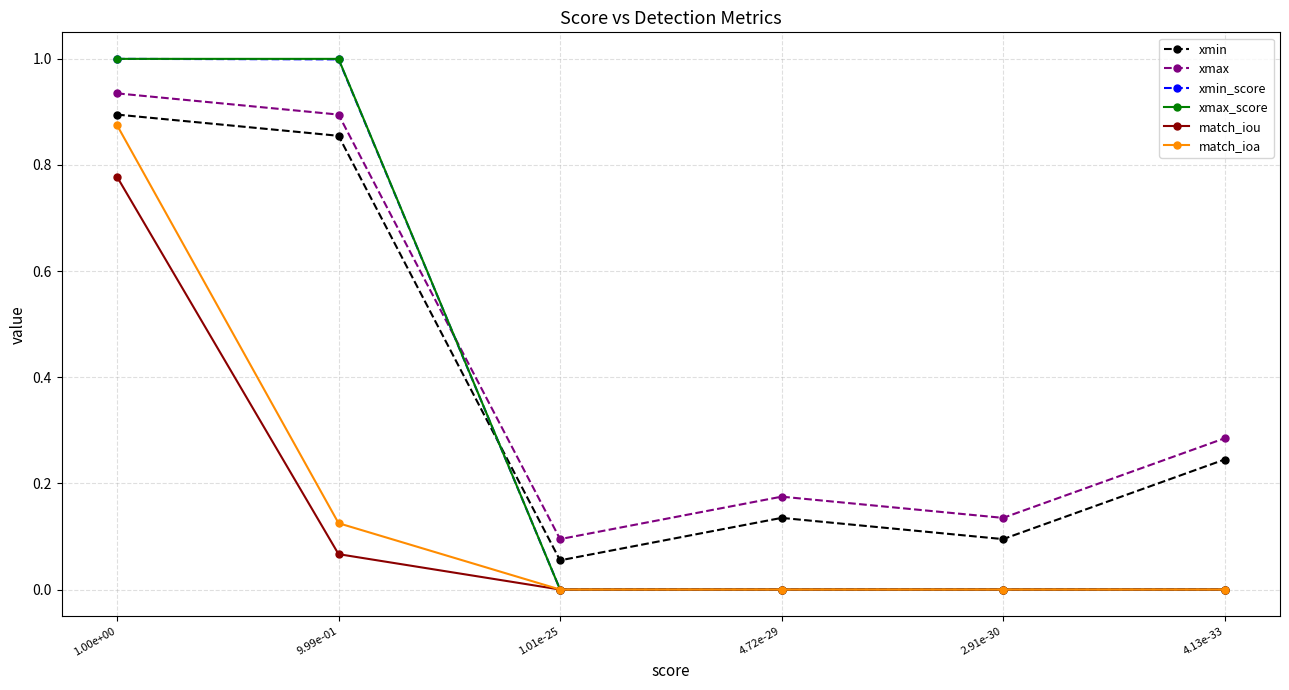

How many lines are shown in the chart?

6